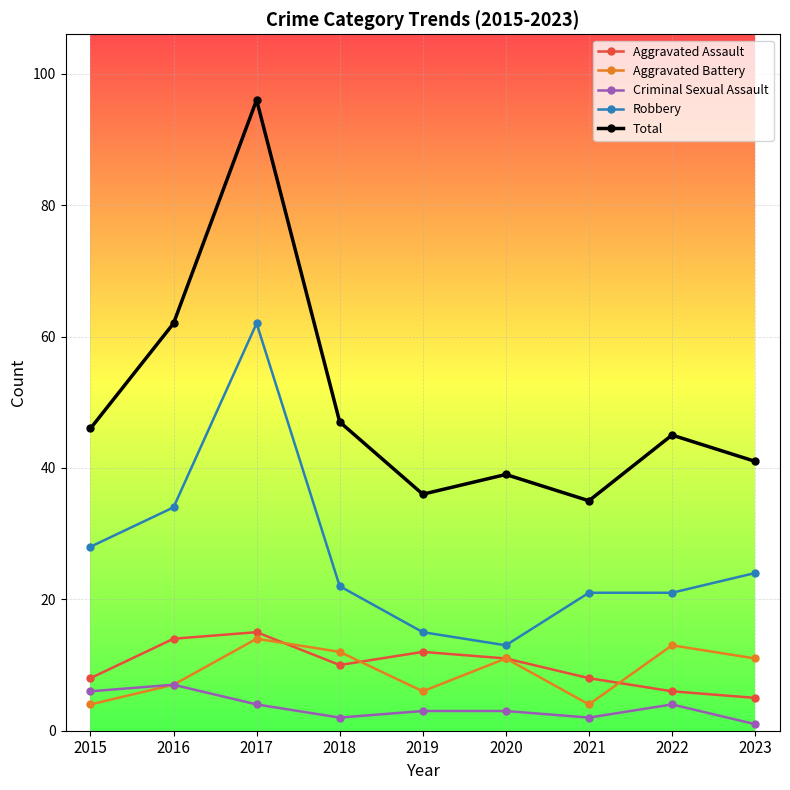

What is the difference between the maximum and minimum values in the Criminal Sexual Assault series?

6